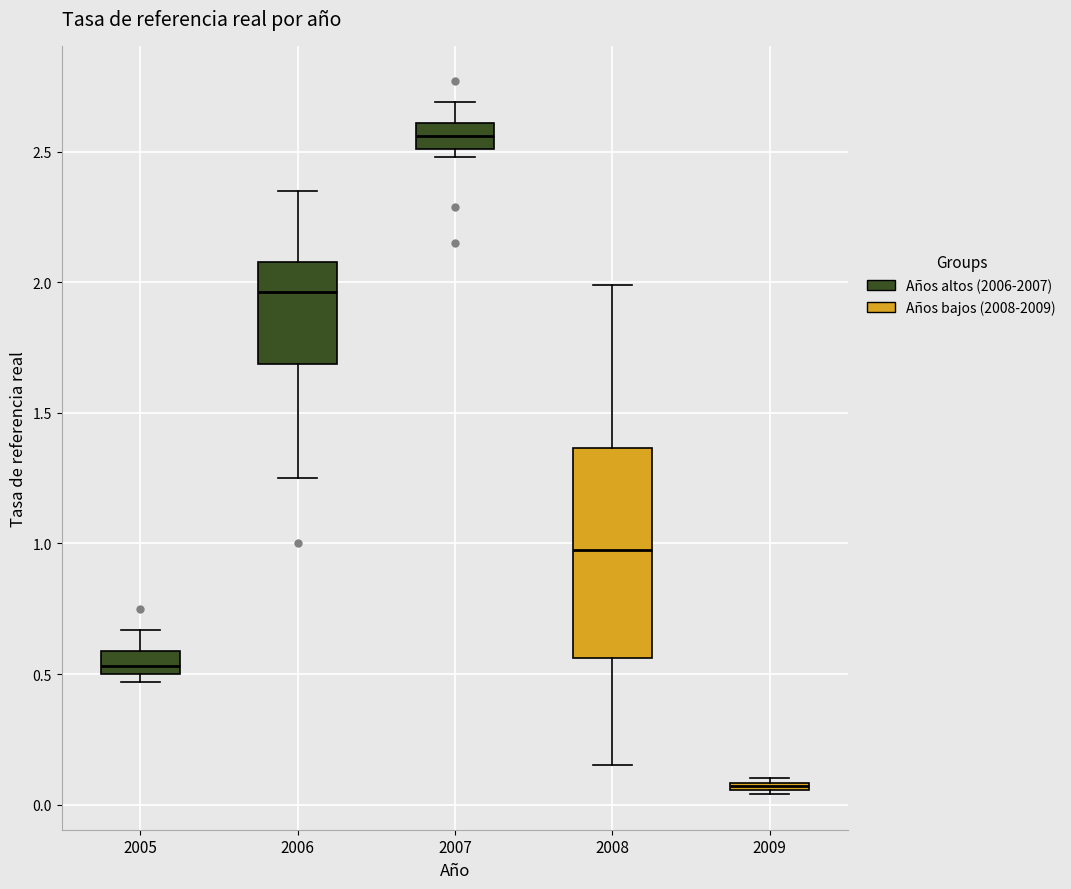

Where does the median line of the box at x = 2007 sit on the y-axis? The values are not printed on the chart, so give them approximately, as read against the axis.

2.55